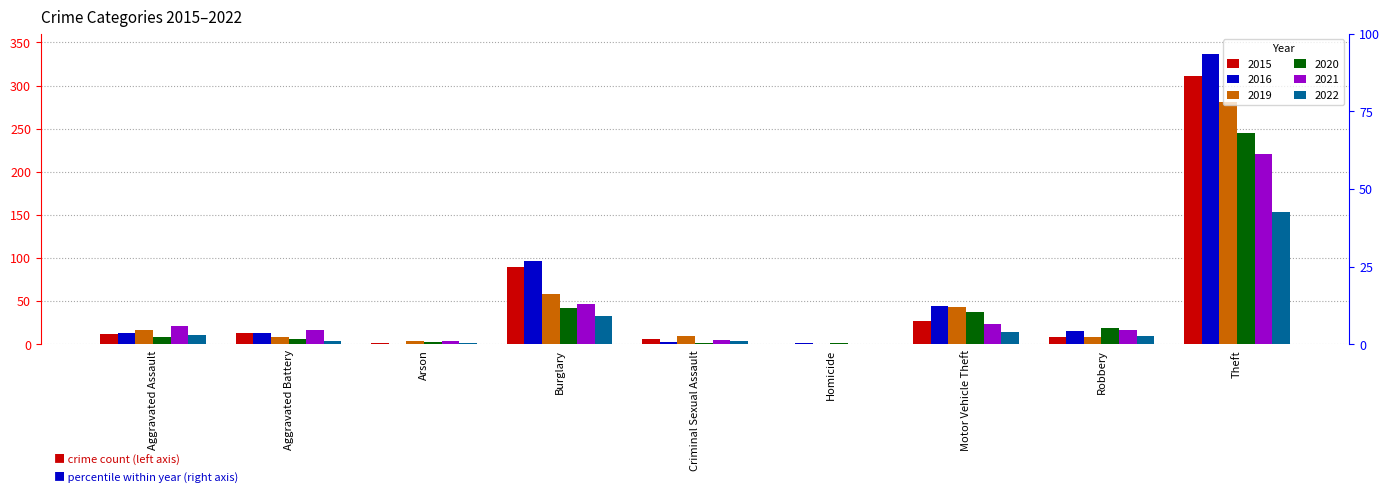

Reading right to left, list all the values displayed in this chart.

2015: 311	8	27	0	6	90	1	13	12
2016: 337	15	44	1	3	96	0	13	13
2019: 281	9	43	0	10	58	4	8	16
2020: 245	19	37	1	2	42	3	6	9
2021: 221	16	23	0	5	47	4	17	21
2022: 153	10	14	0	4	33	2	4	11